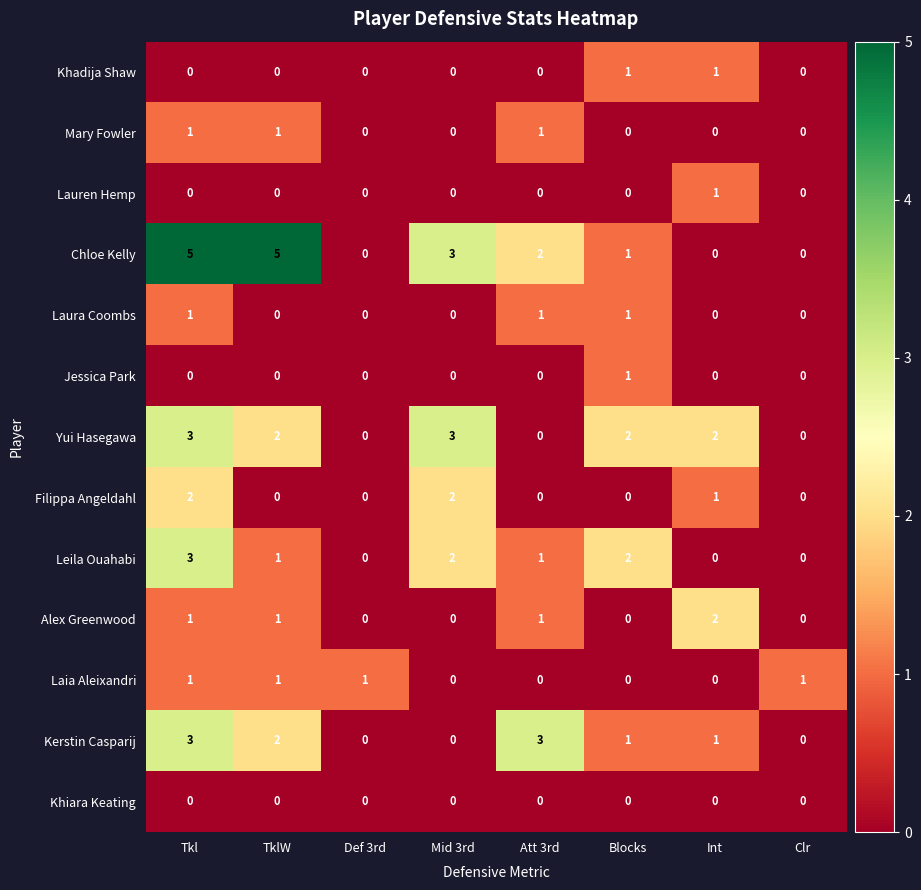

What is the greatest value displayed?

5